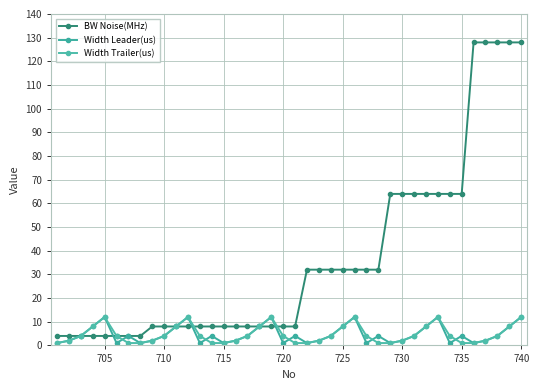

At which category is the sum across all series the highest?

740